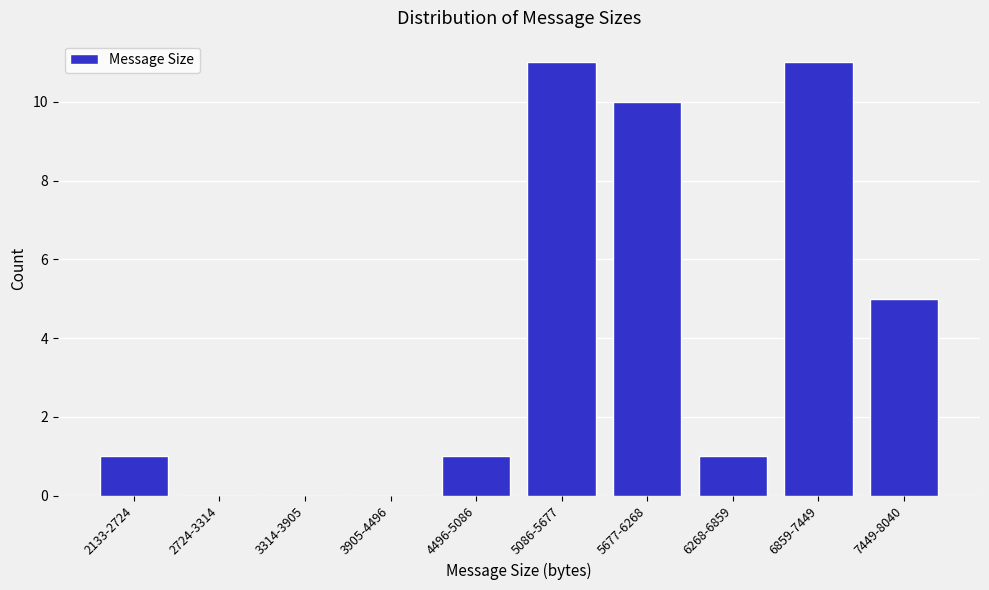

Reading right to left, extract all data points from this chart.

7449-8040=5	6859-7449=11	6268-6859=1	5677-6268=10	5086-5677=11	4496-5086=1	3905-4496=0	3314-3905=0	2724-3314=0	2133-2724=1